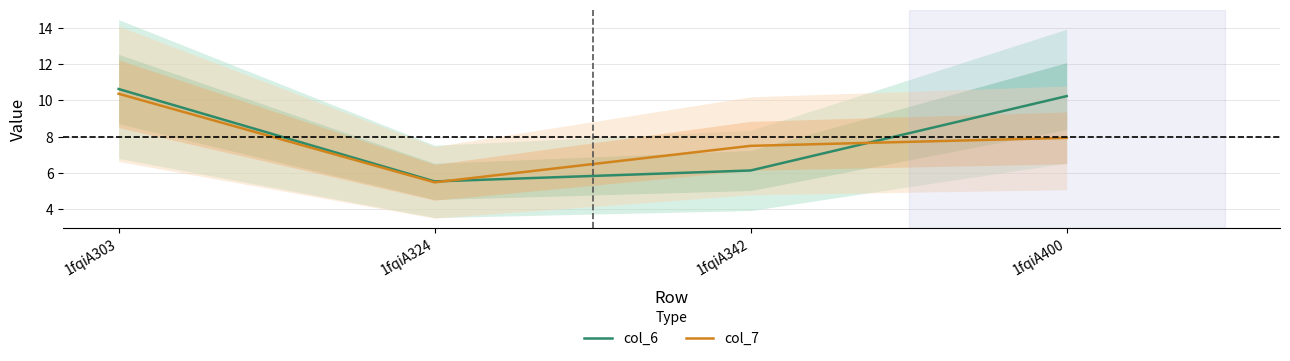

What is the sum of the col_6 values at 1fqiA400 and 1fqiA303?

20.9